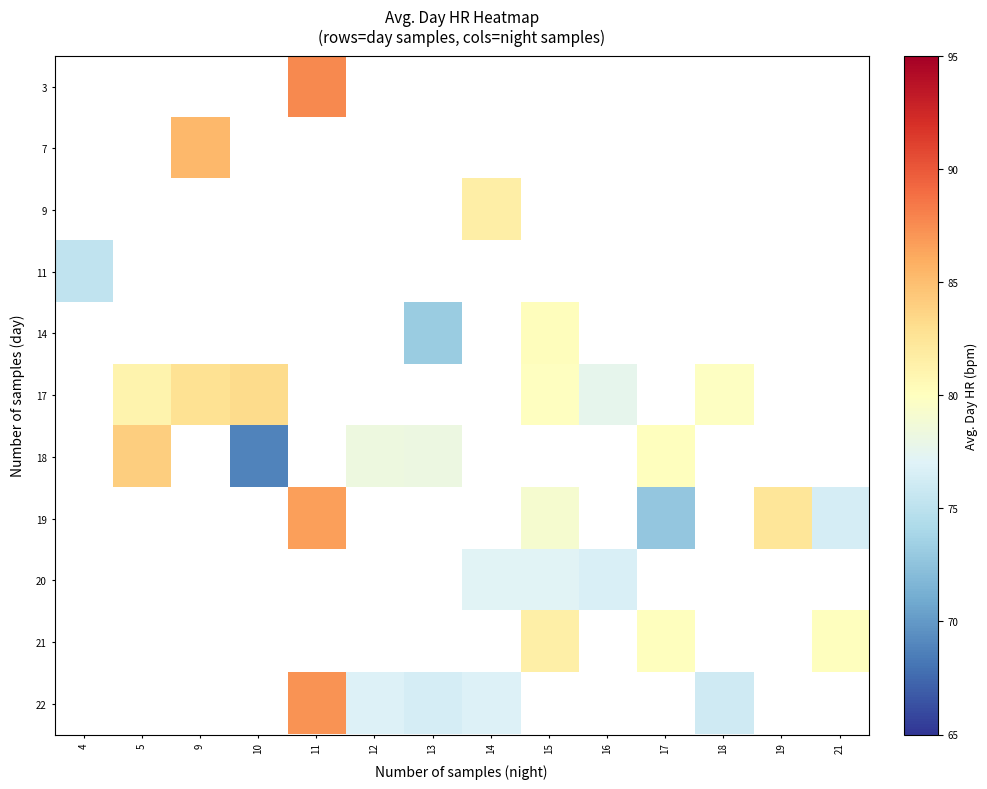

What is the greatest value displayed?

87.7